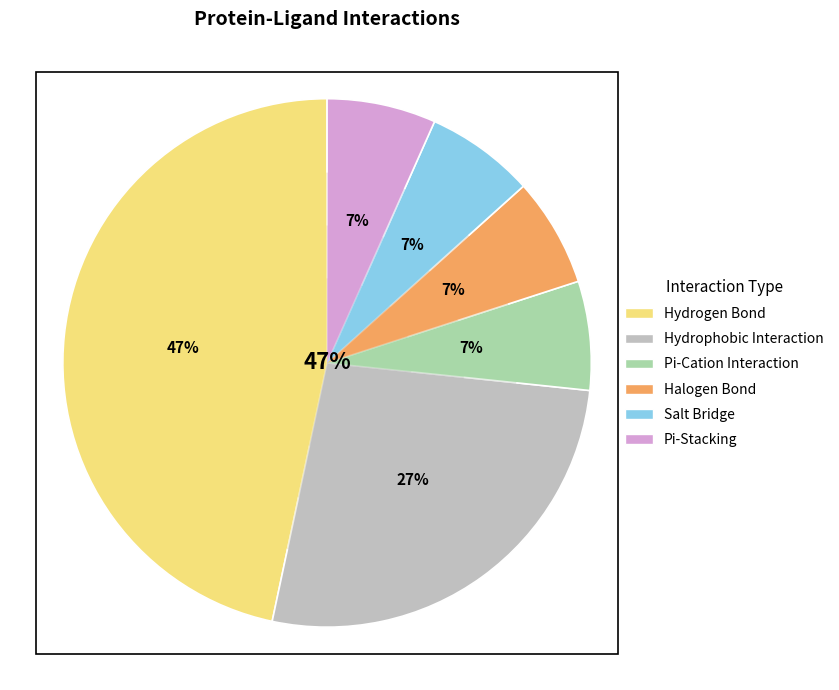

To the nearest percent, what portion does Hydrophobic Interaction represent?

27%